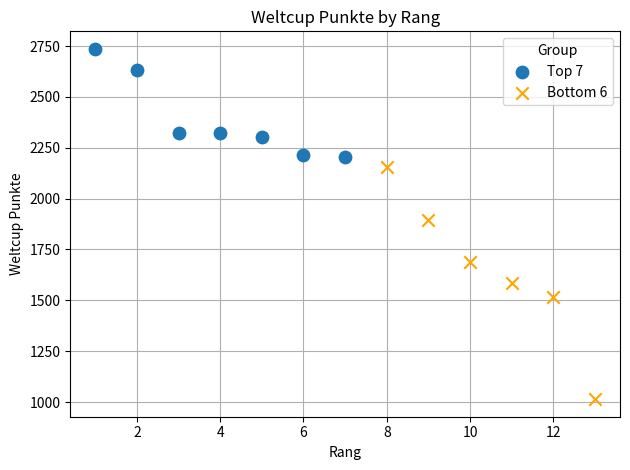

What are all the series names shown in the legend?

Top 7, Bottom 6